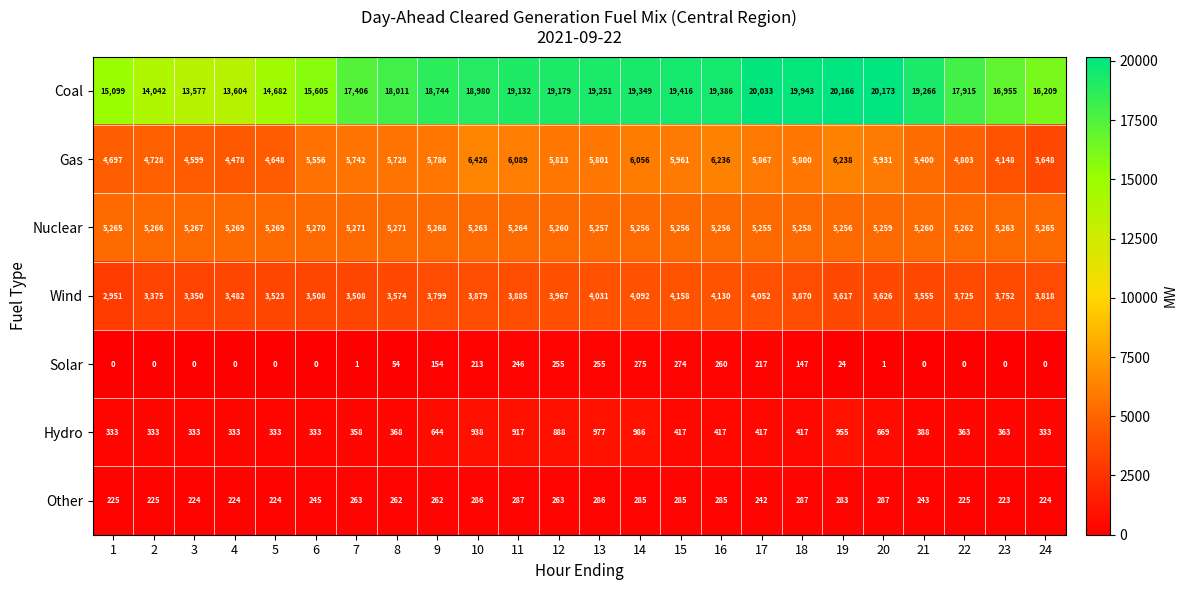

What is the difference between the second highest and second lowest values in the Coal series?

6562